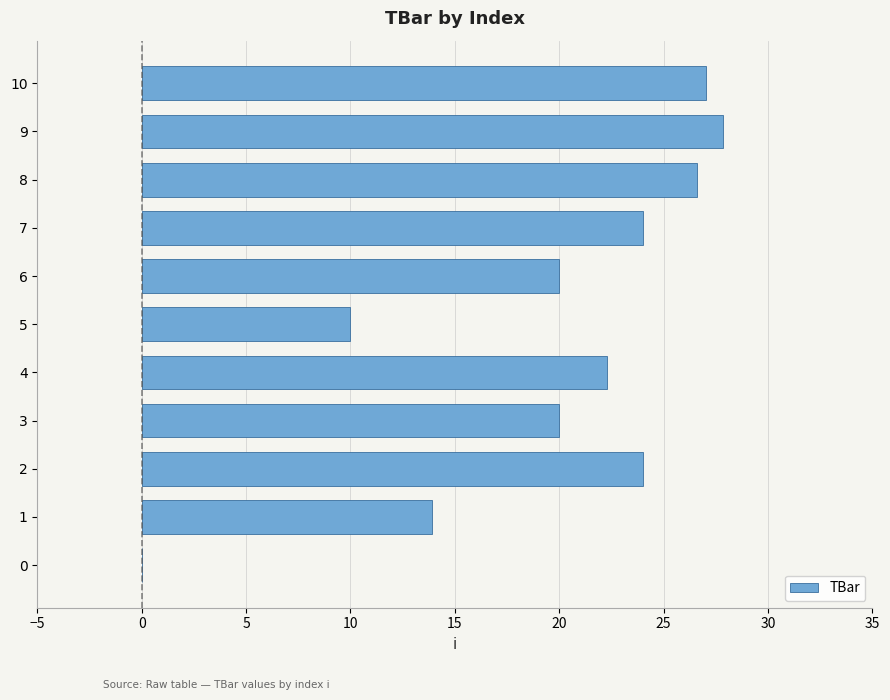

The value at 10 is 27.0. True or false?

True